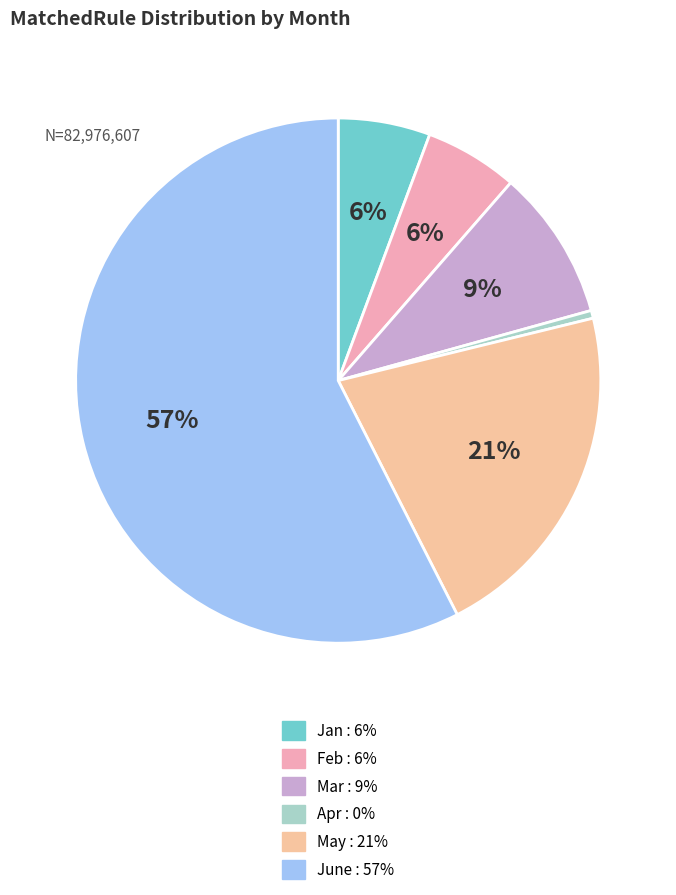

To the nearest percent, what is the combined percentage of Apr and Jan?

6%